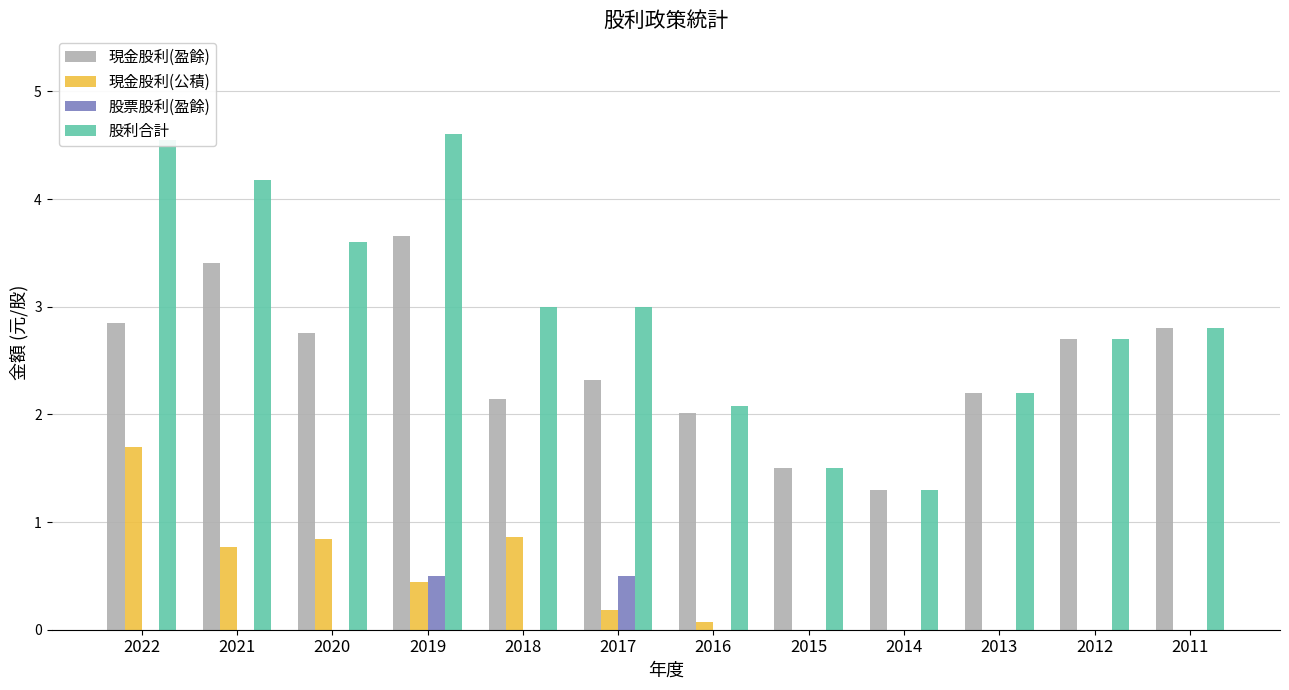

What is the sum of the 股票股利(盈餘) values at 2017 and 2016?

0.5